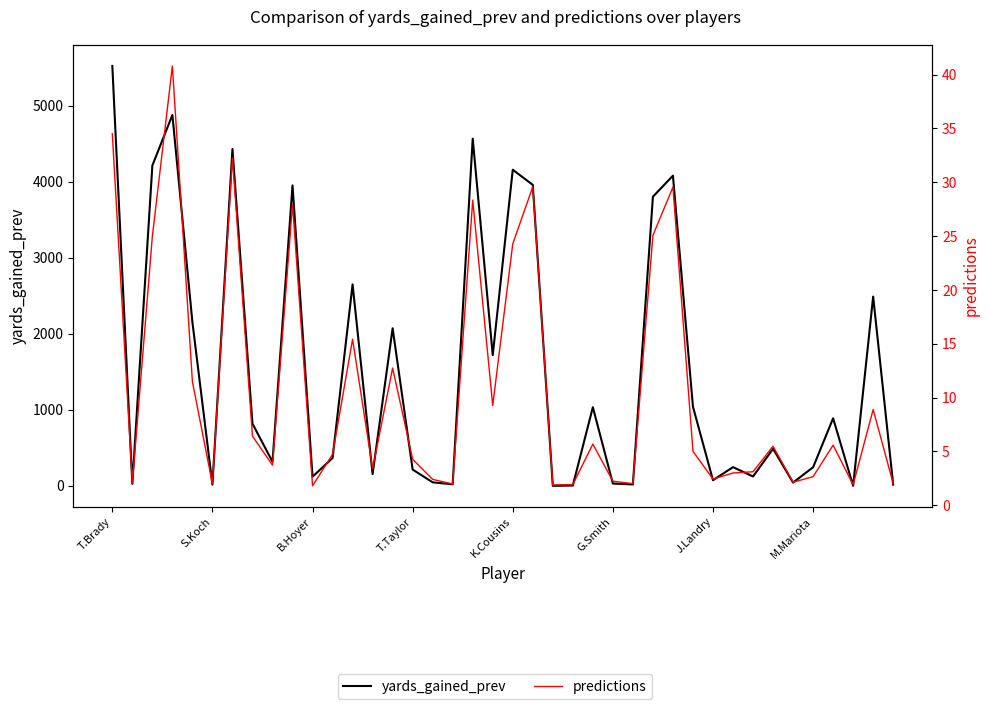

How many data points in yards_gained_prev are above 487?

19